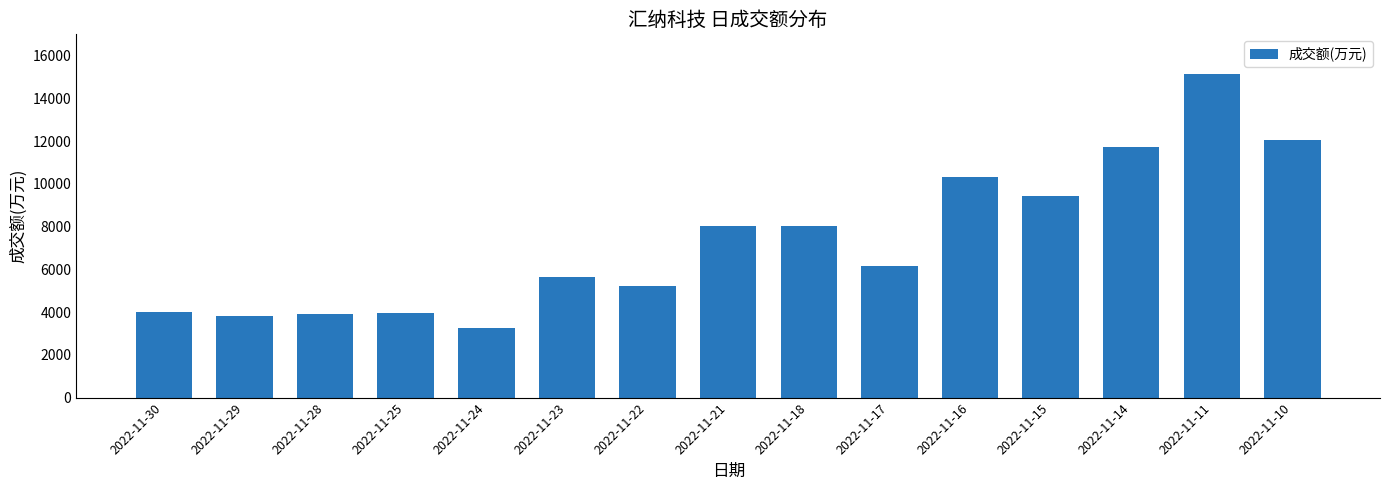

Which label corresponds to the smallest value in the chart?

2022-11-24